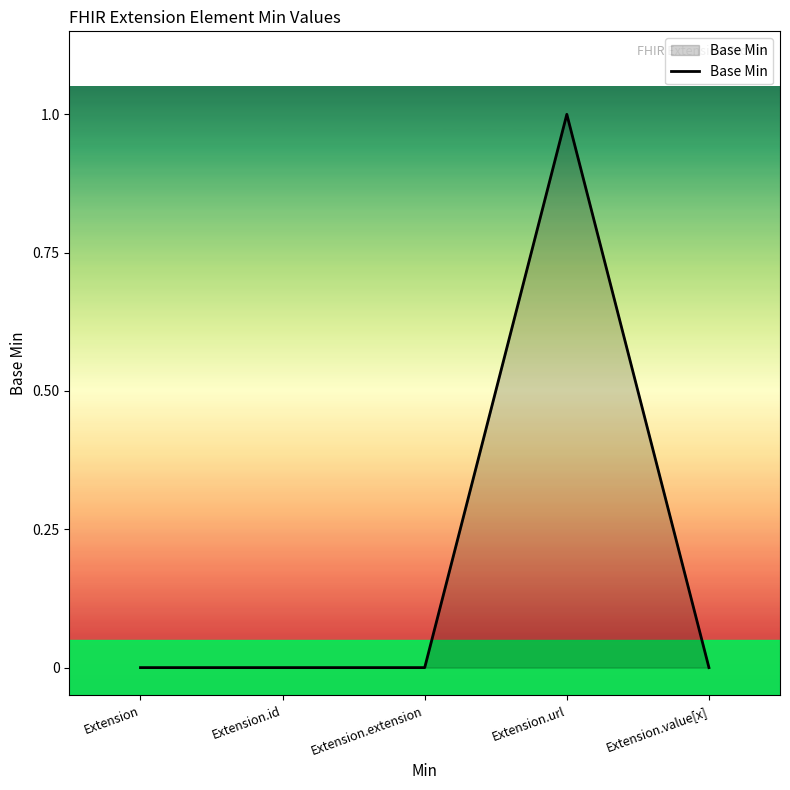

Which has a higher value, Extension.url or Extension.value[x]?

Extension.url